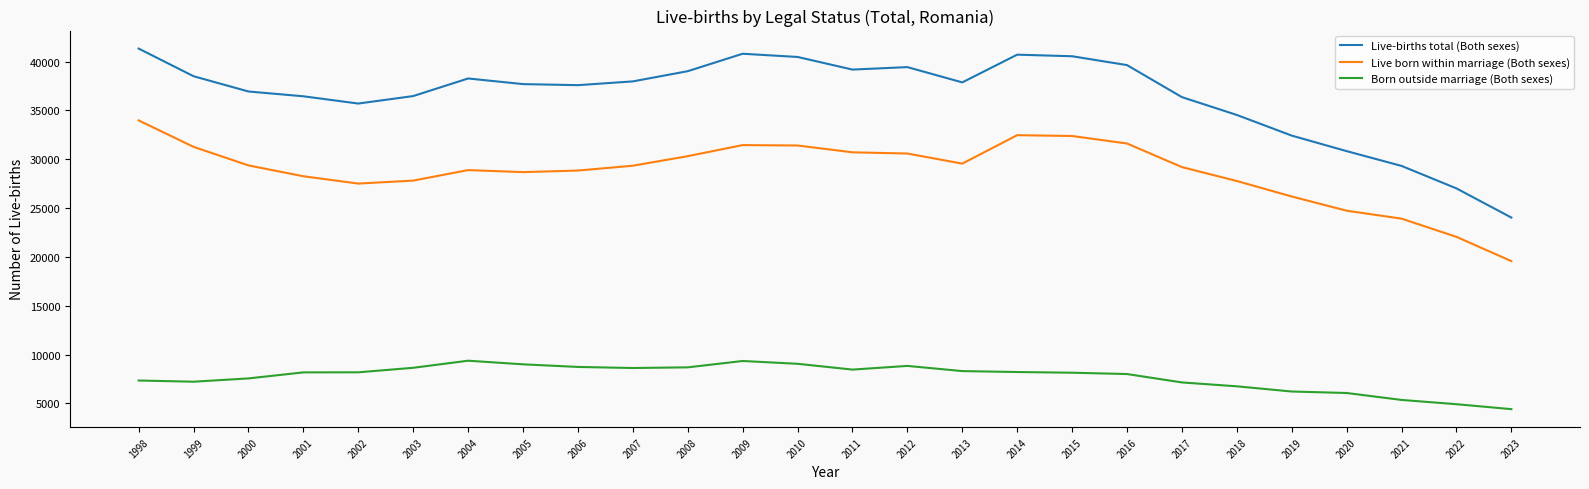

What value does the Live born within marriage (Both sexes) series have at 2015?

32383